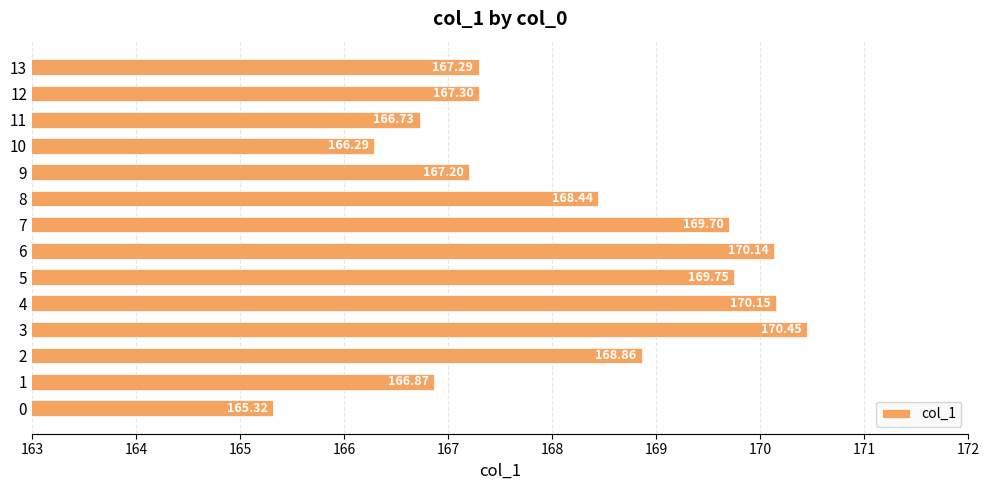

What is the smallest value displayed?

165.3